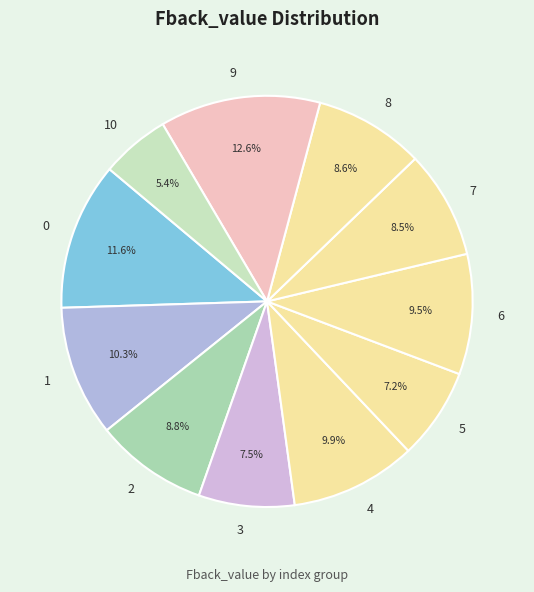

Which category has the biggest portion of the pie?

9